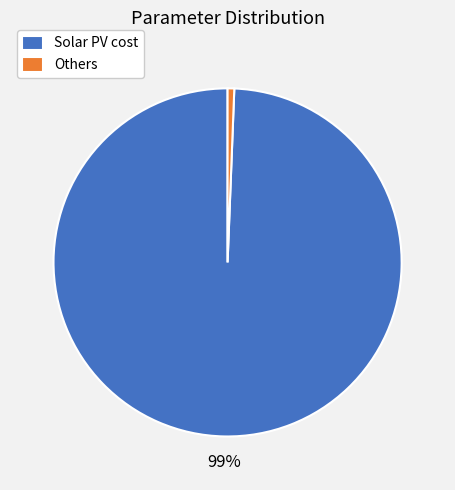

What is the largest slice in the pie chart?

Solar PV cost